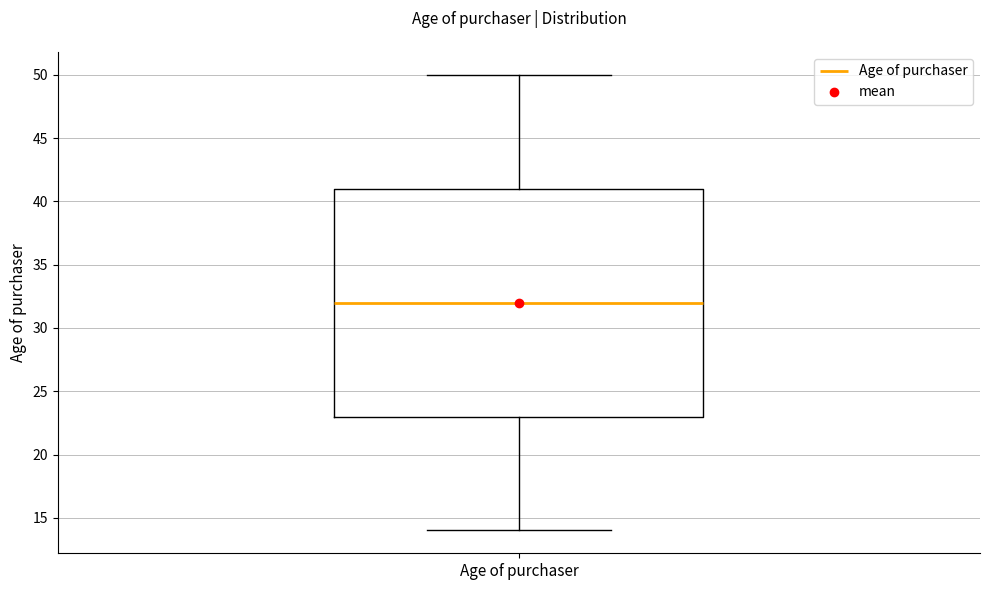

Read this box plot against the y-axis: the position of the median line, the range covered by the box, and the ends of both whiskers. The values are not printed on the chart, so give them approximately, as read against the axis.

median 32, box 23 to 41, whiskers 14 to 50